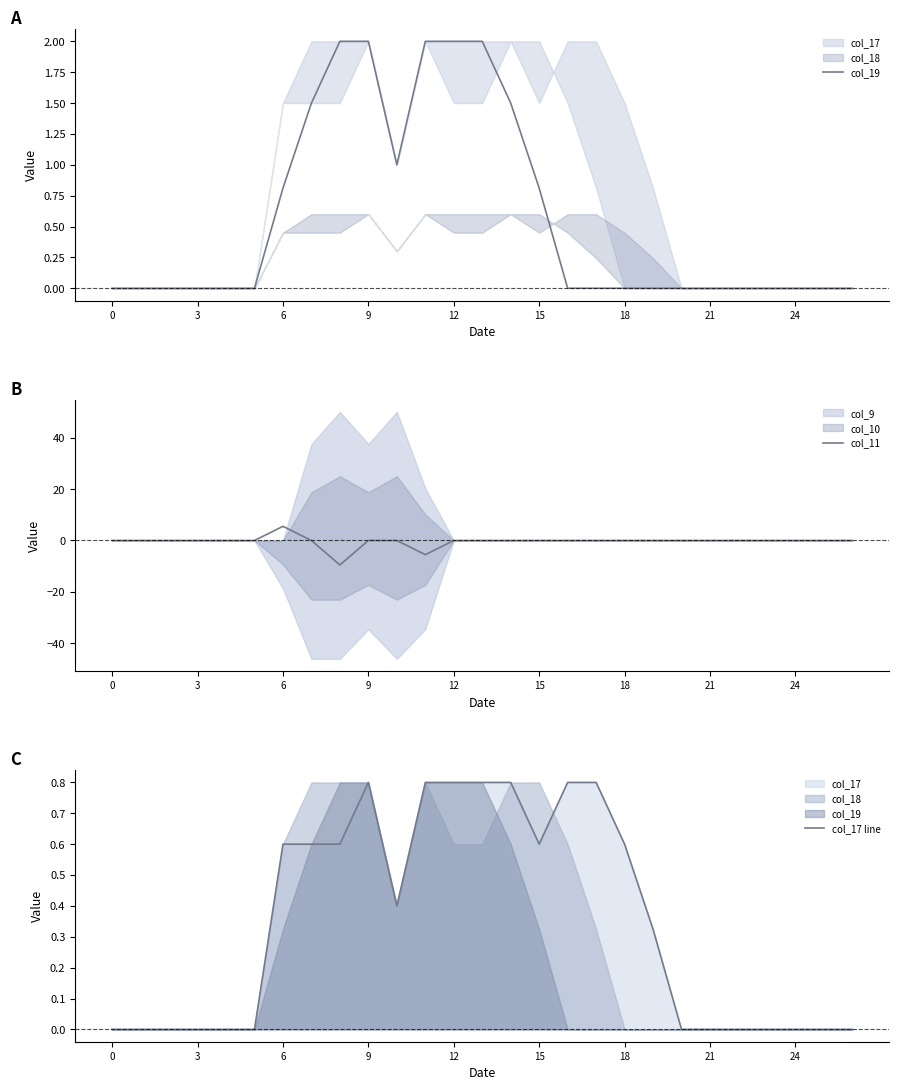

True or false: col_11 has a value of 0.0 at 13.

True